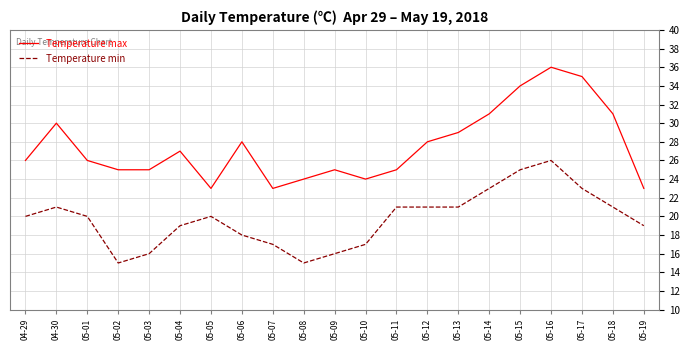

Which series changed the most between 05-01 and 05-08?

Temperature min